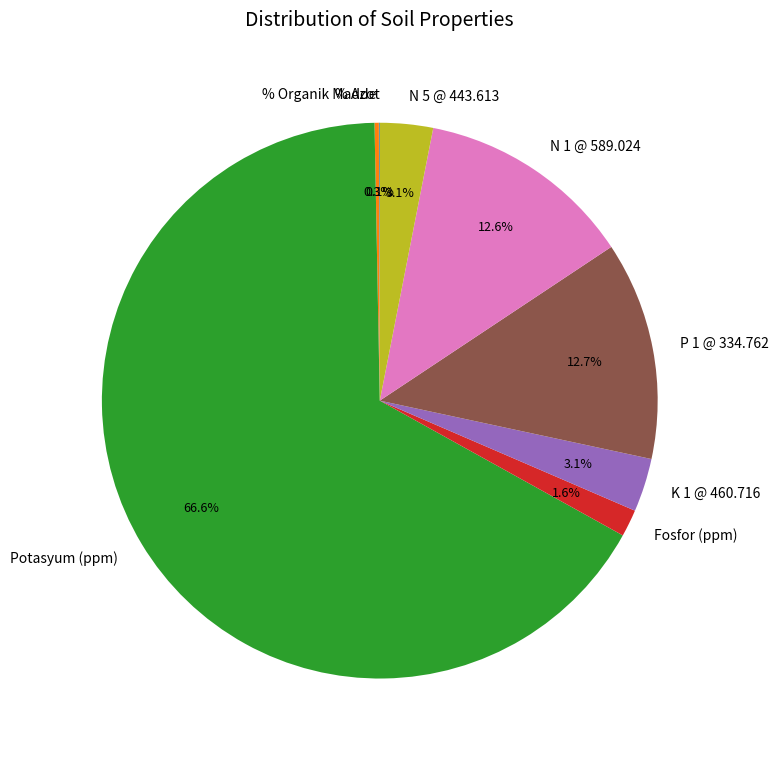

Which slice is the largest?

Potasyum (ppm)